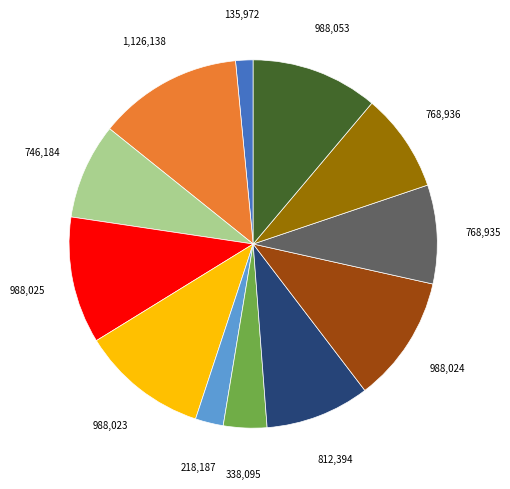

Is there a majority slice in this chart?

No